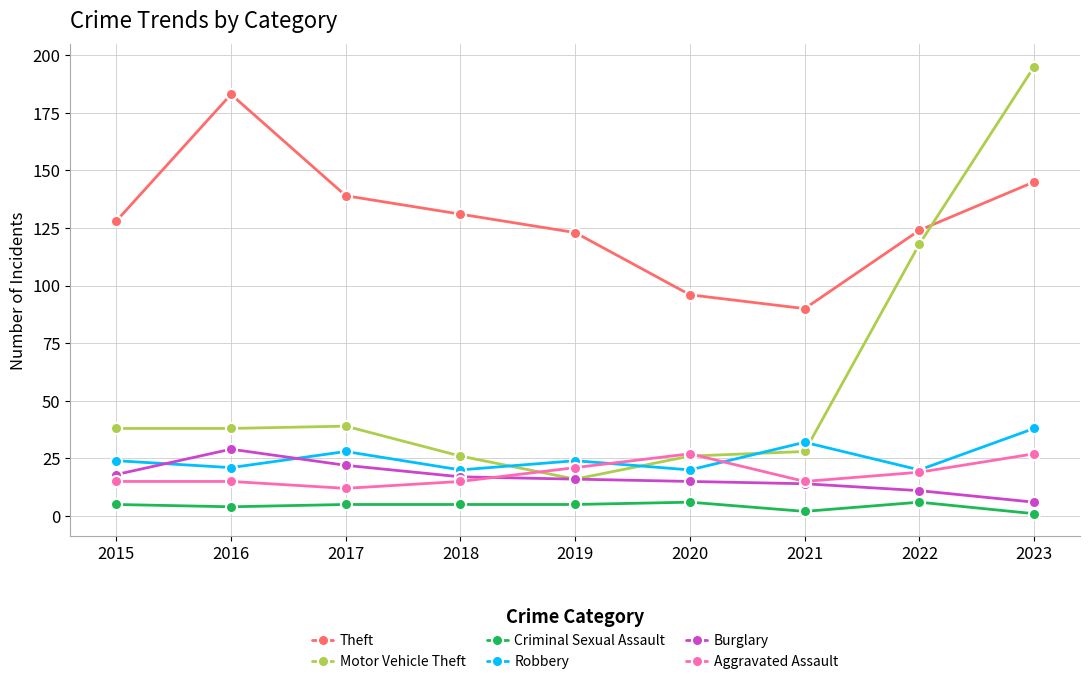

True or false: Burglary and Criminal Sexual Assault intersect in this chart.

False